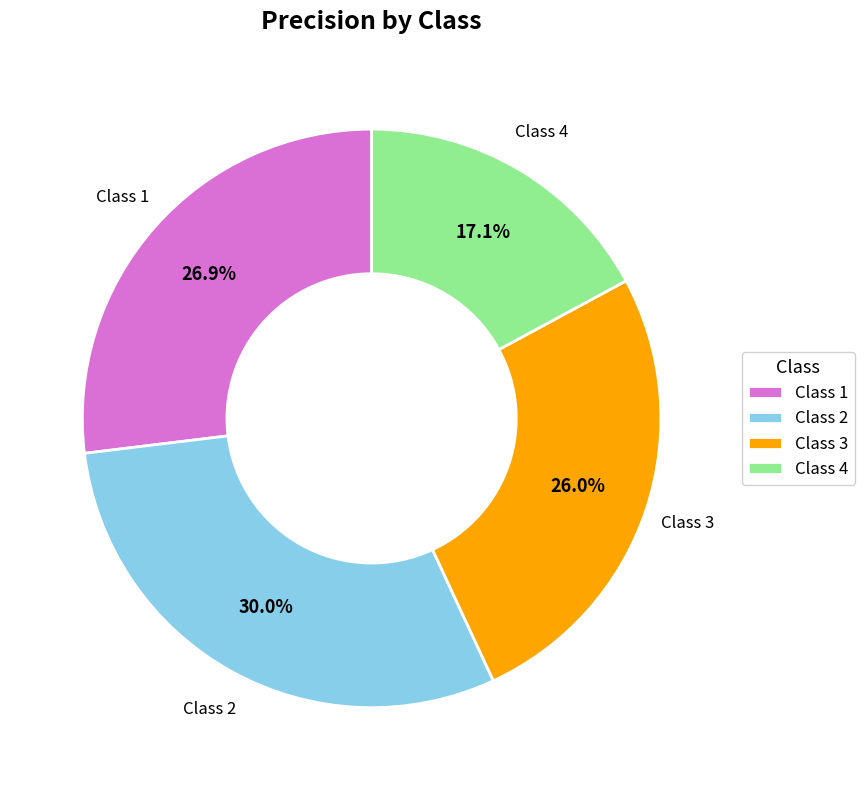

Do Class 3 and Class 2 together represent more than half of the pie?

Yes